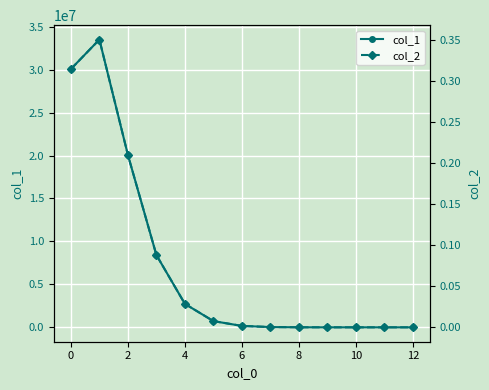

The col_1 series shows 56692.7 at 12. True or false?

False